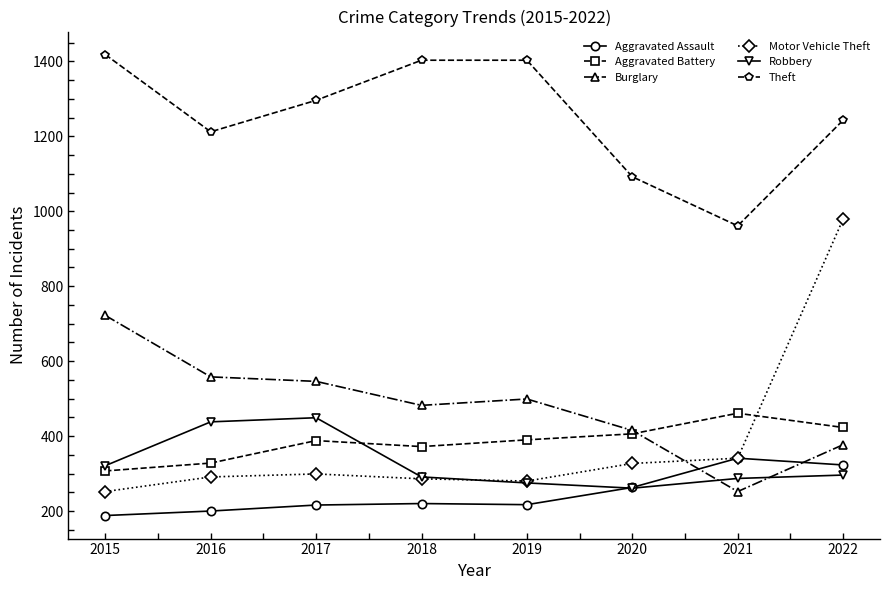

What is the spread (max minus min) of values at 2022?

947